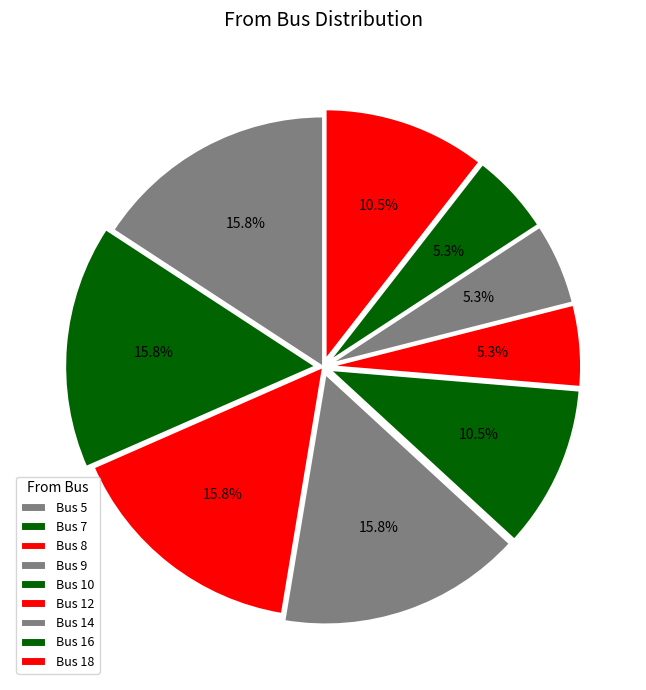

How many segments does this pie chart have?

9